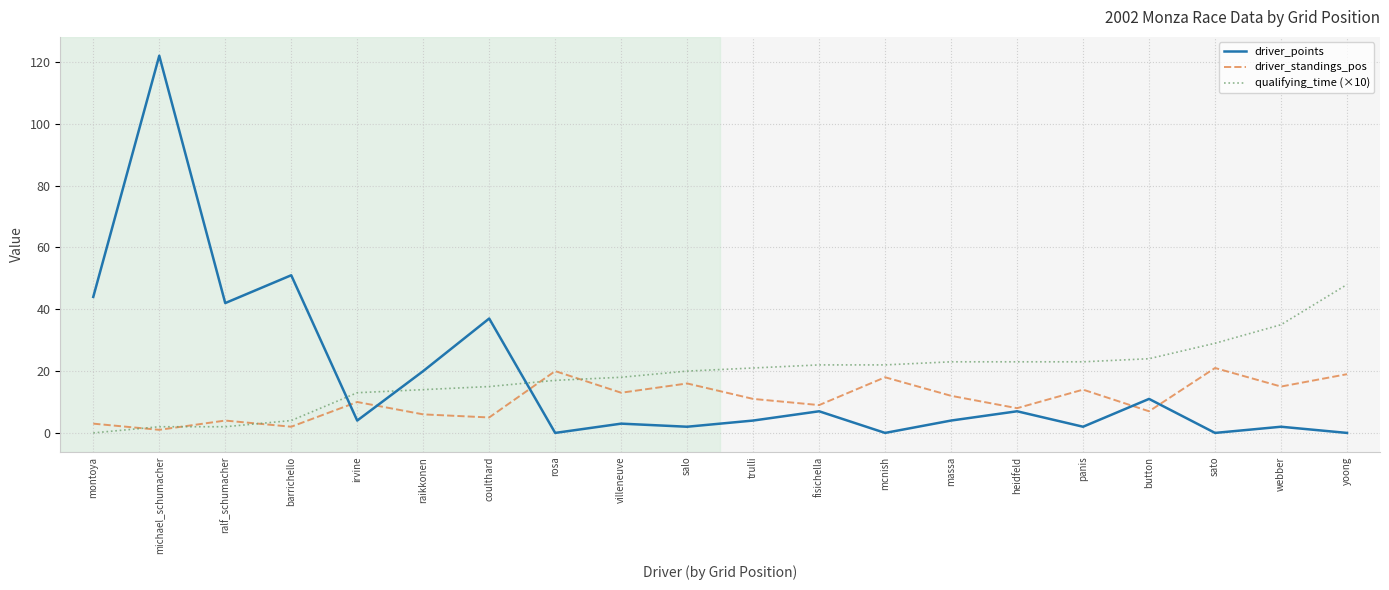

At which category is the sum across all series the highest?

michael_schumacher